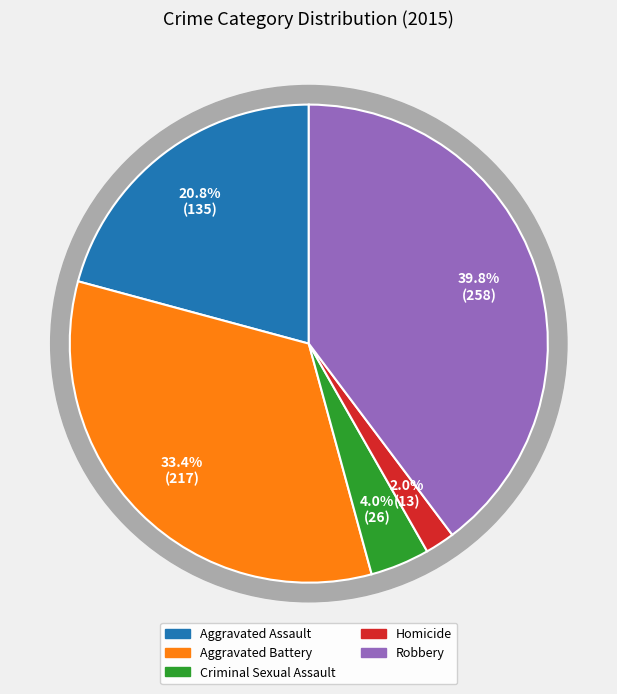

What is the largest slice in the pie chart?

Robbery